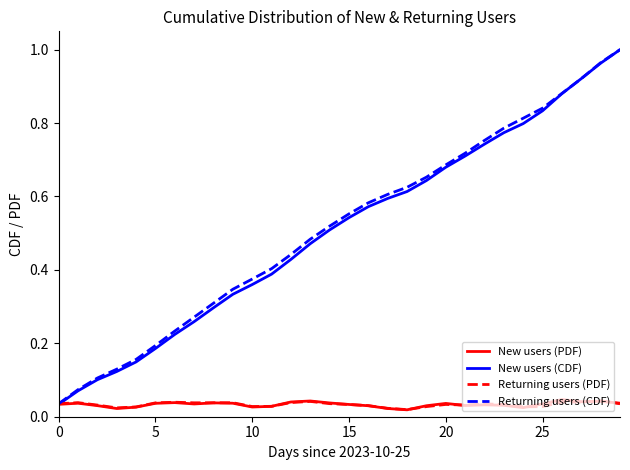

Which series has the widest spread of values?

New users (CDF)